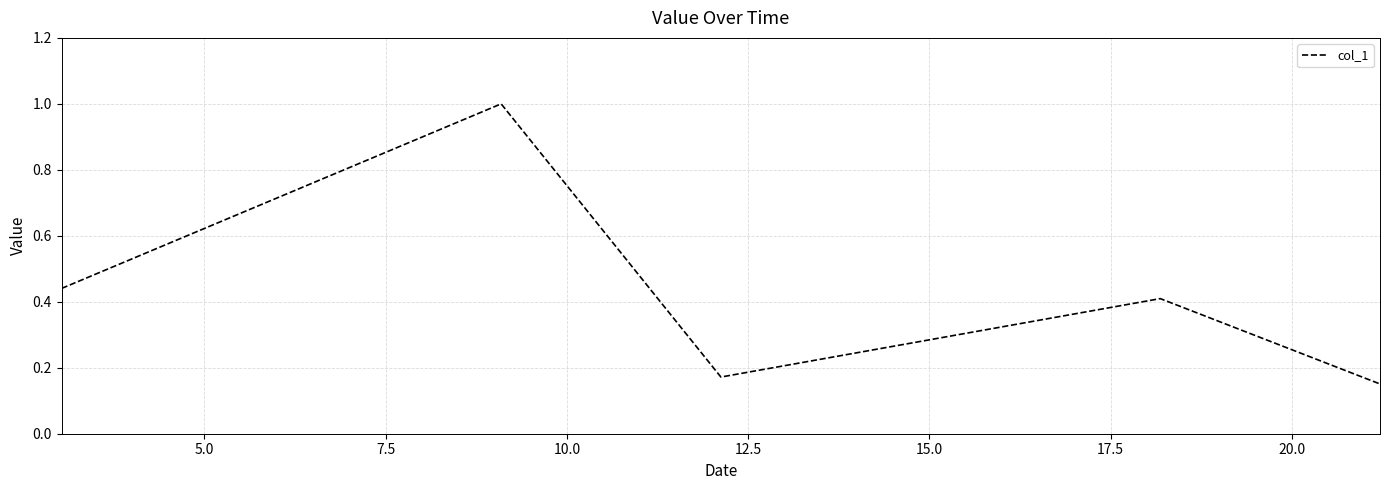

What is the greatest value displayed?

1.0